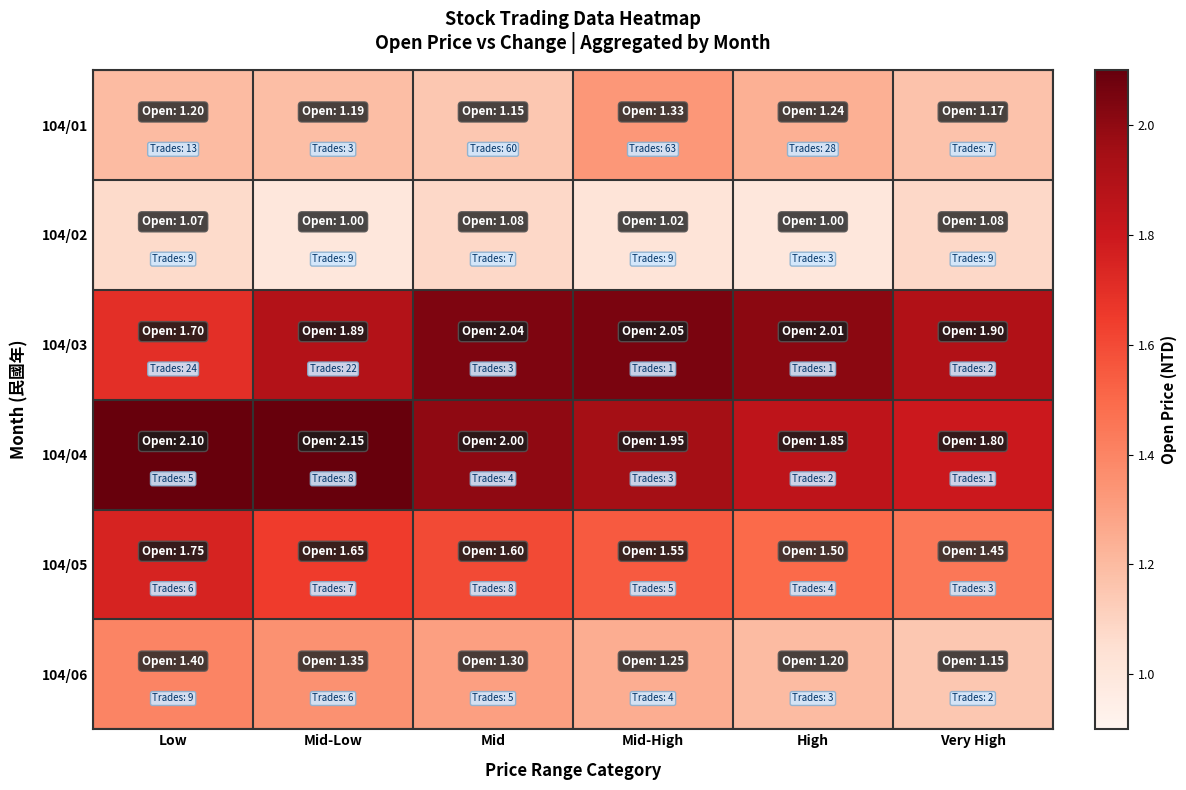

At which category is the sum across all series the highest?

Mid-Low